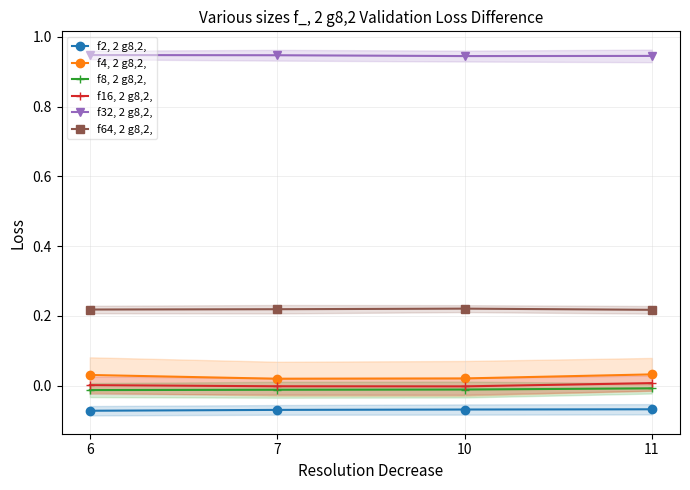

What is the difference between the highest and lowest values at 7?

1.0